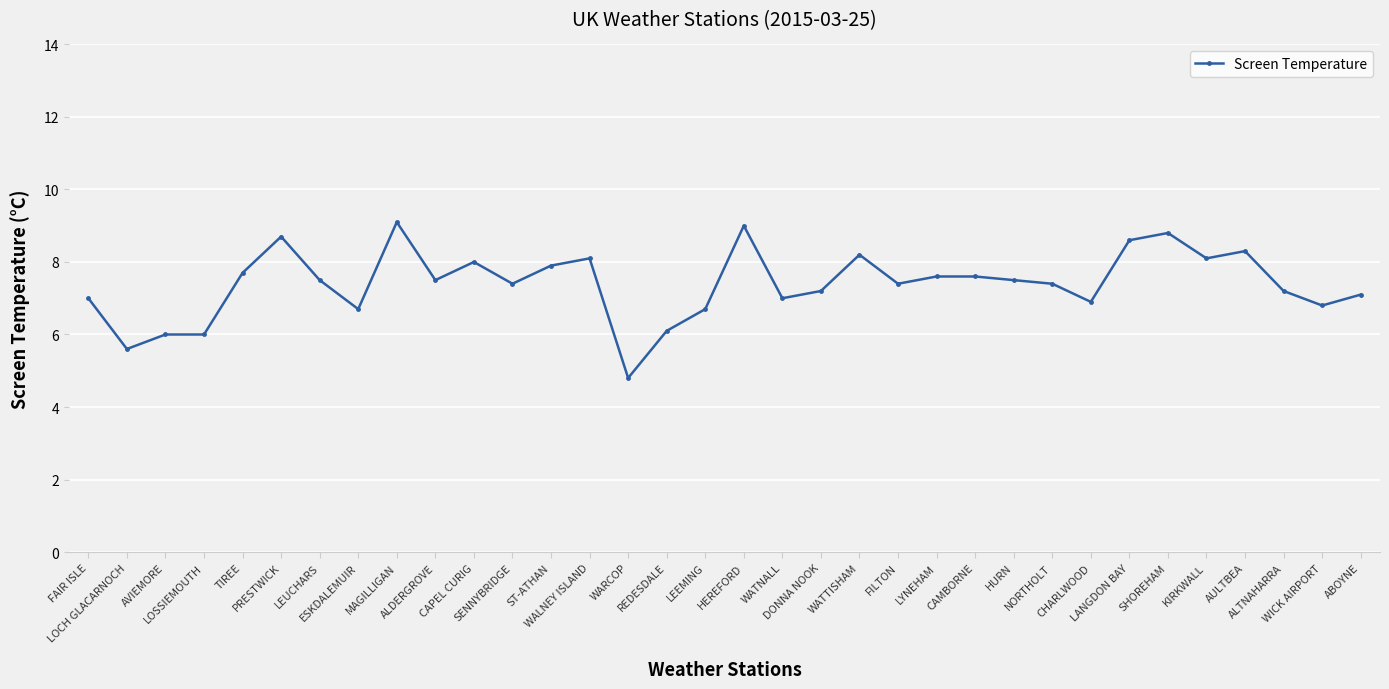

True or false: the data has more than 1 interior local peaks.

True